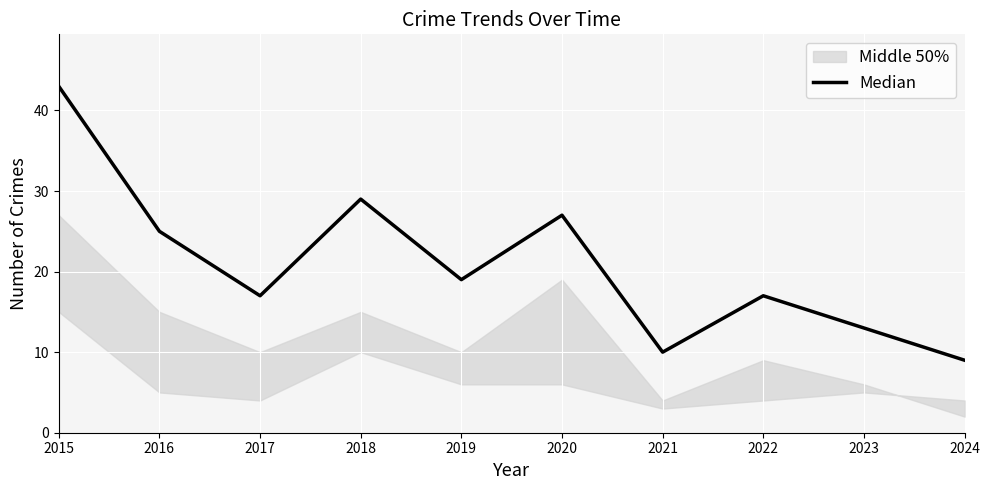

Reading left to right, list all the values displayed in this chart.

2015=43	2016=25	2017=17	2018=29	2019=19	2020=27	2021=10	2022=17	2023=13	2024=9